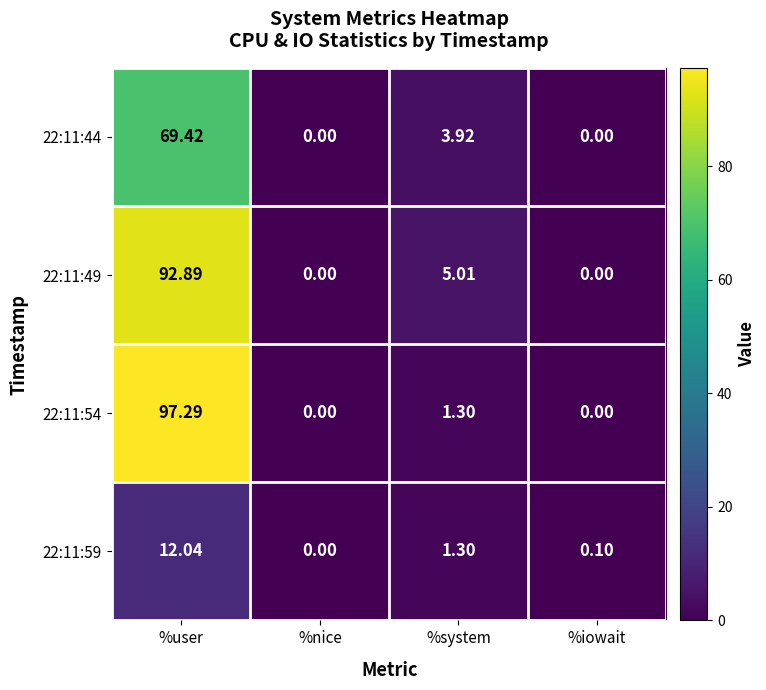

At which label does 22:11:59 first exceed 1?

%user